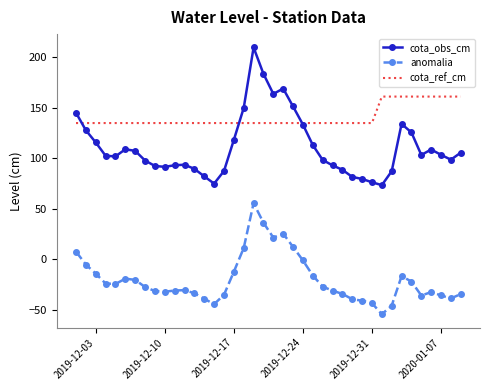

What is the greatest value displayed?

209.6